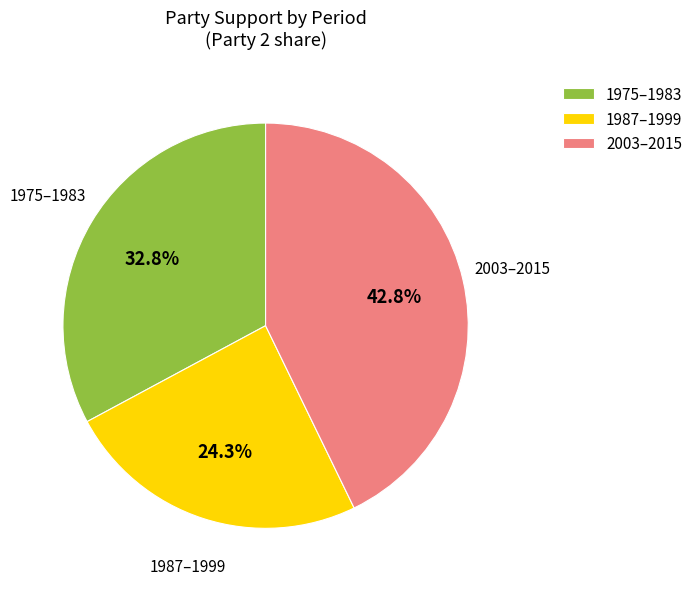

Which has a higher value, 1975–1983 or 2003–2015?

2003–2015